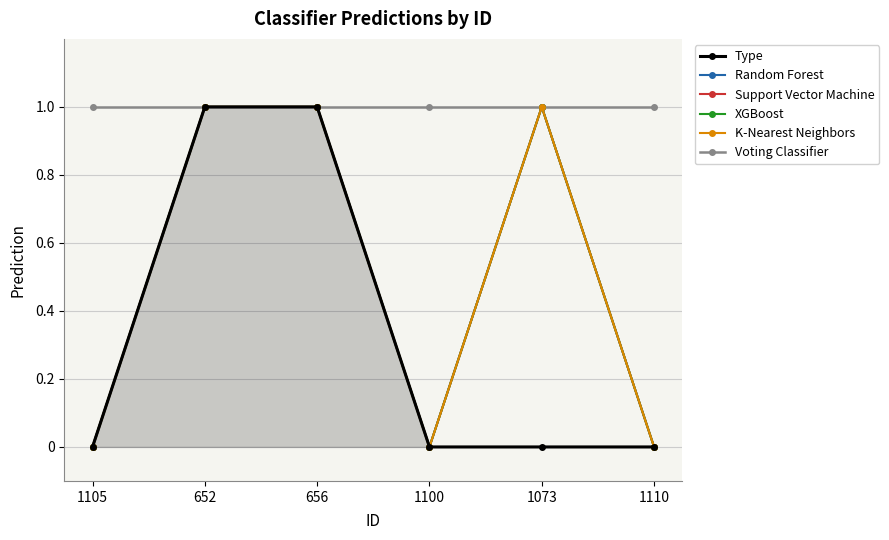

Does the chart have visible grid lines?

Yes